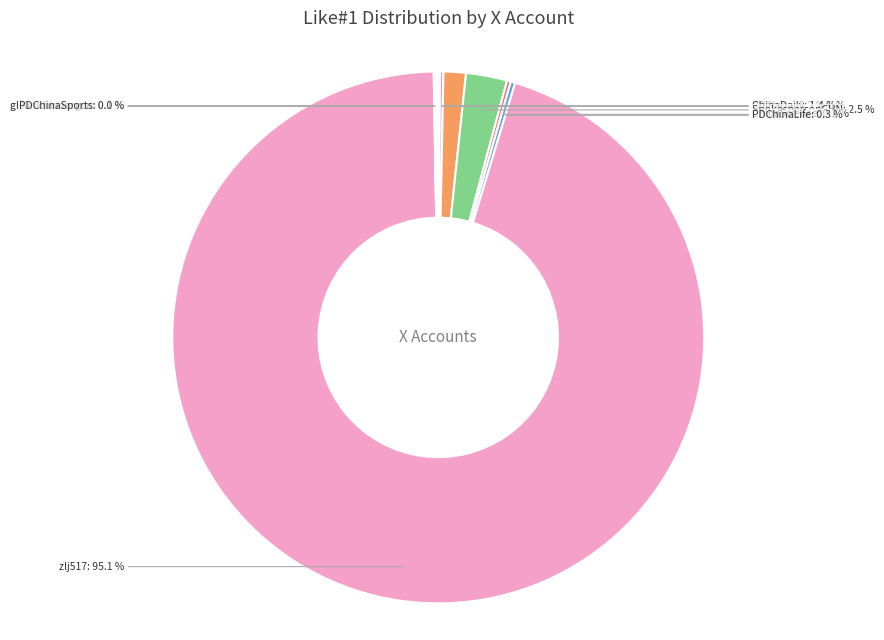

Count the number of slices in the pie.

12